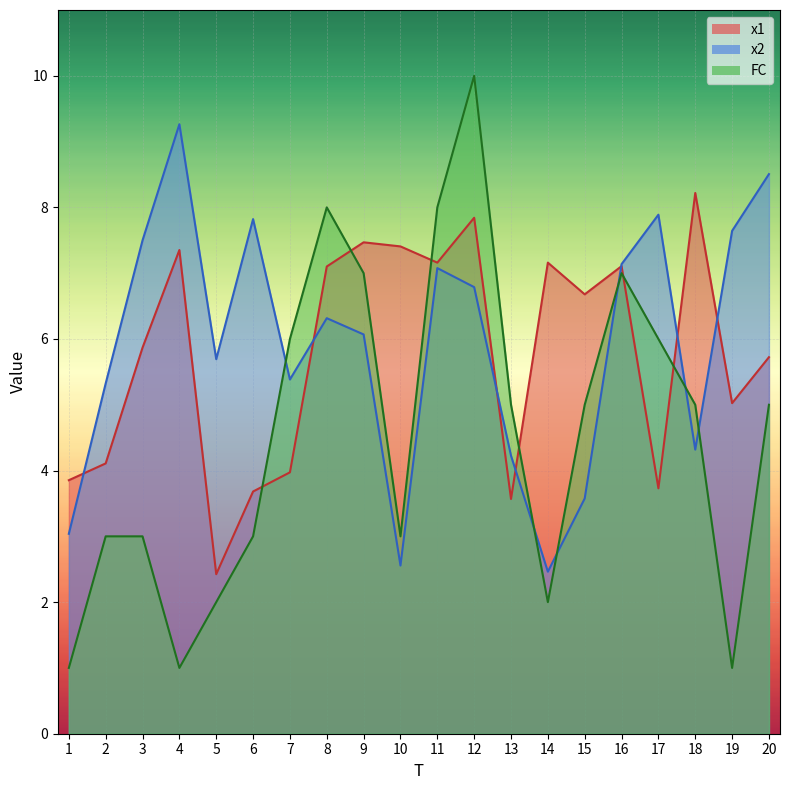

How many lines are shown in the chart?

3